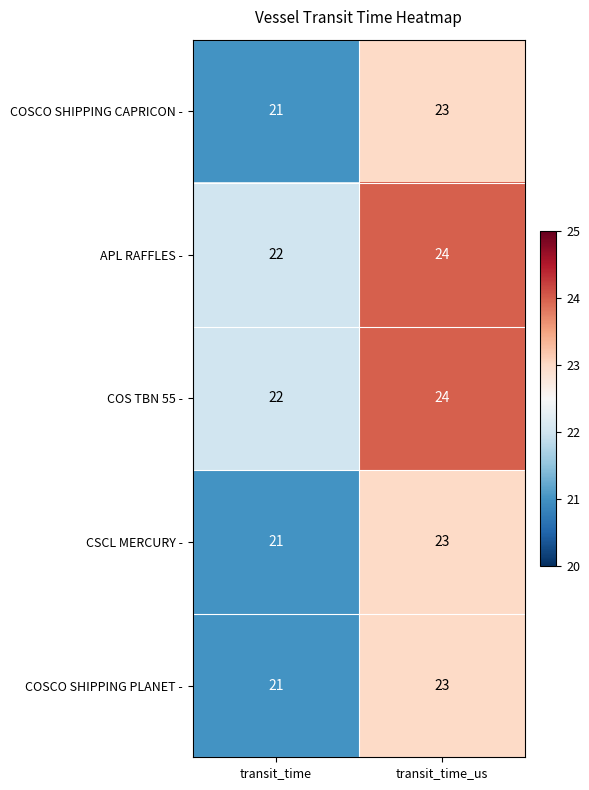

What is the approximate value of CSCL MERCURY - at transit_time_us?

23